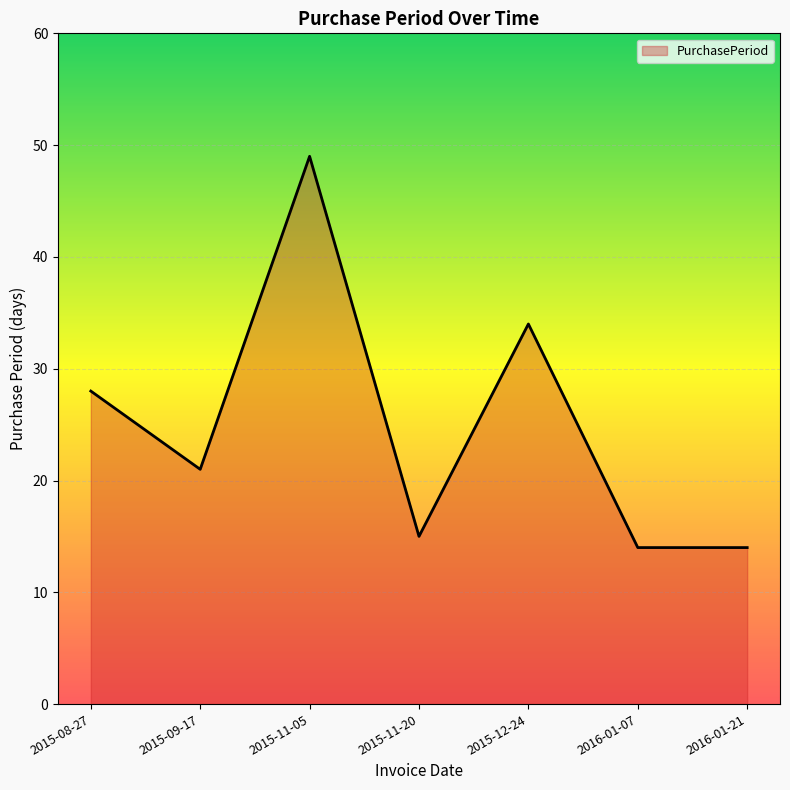

How many values are below 21?

3